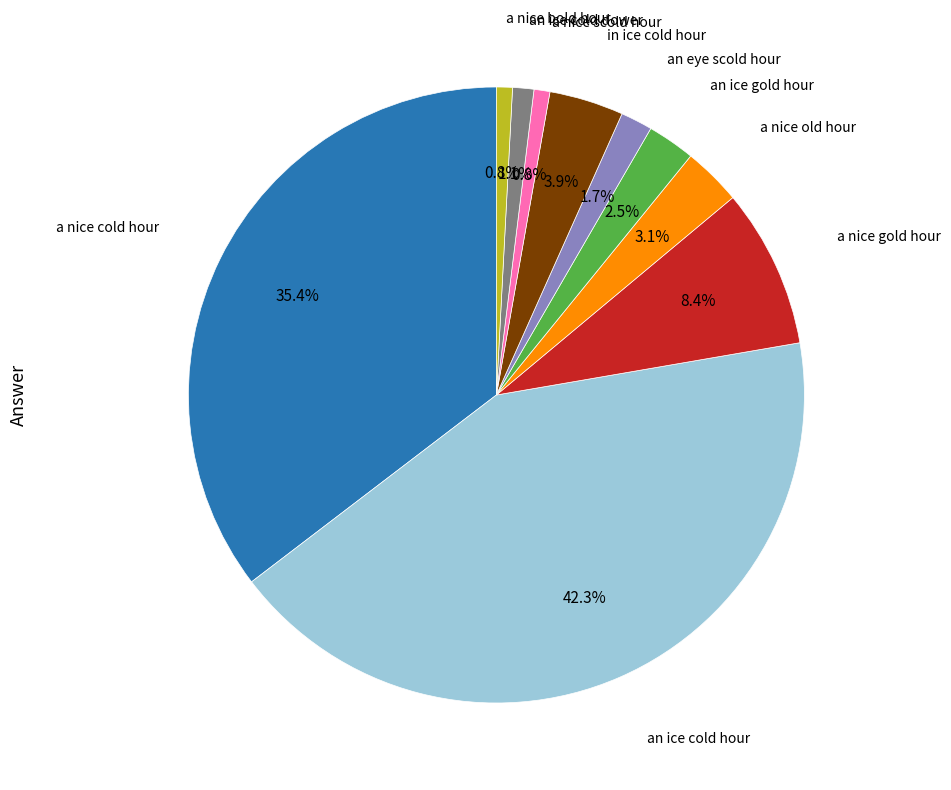

Does any single category account for the majority?

No